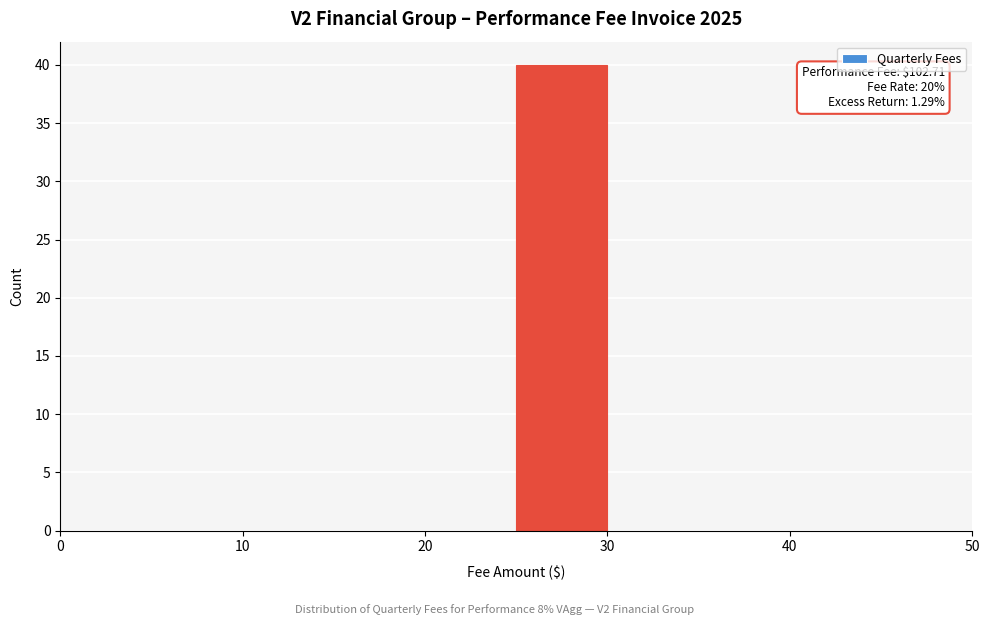

Which range on the x-axis has the tallest bar?

25 to 30